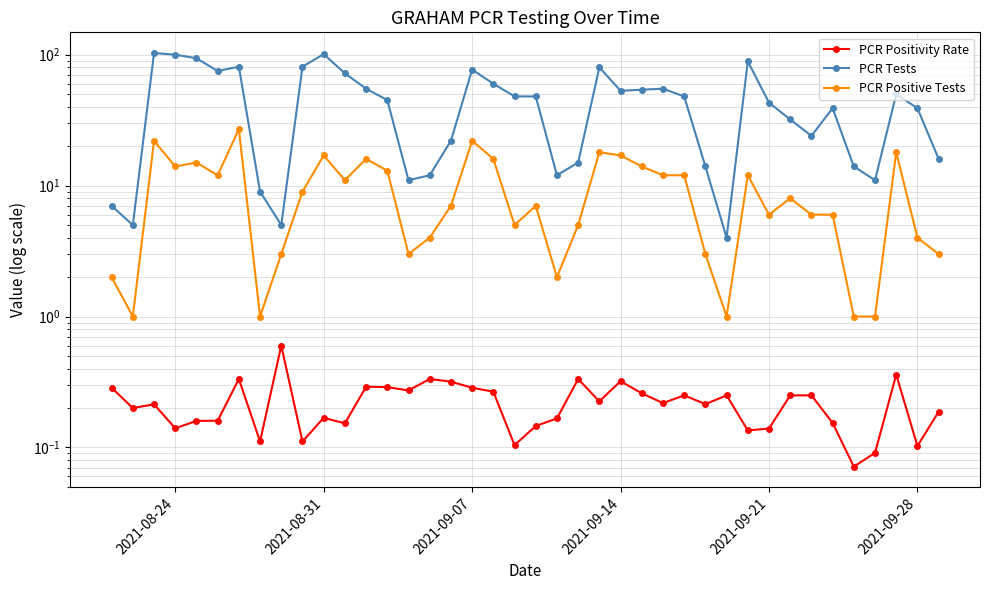

How many data points in PCR Positive Tests are above 8?

19